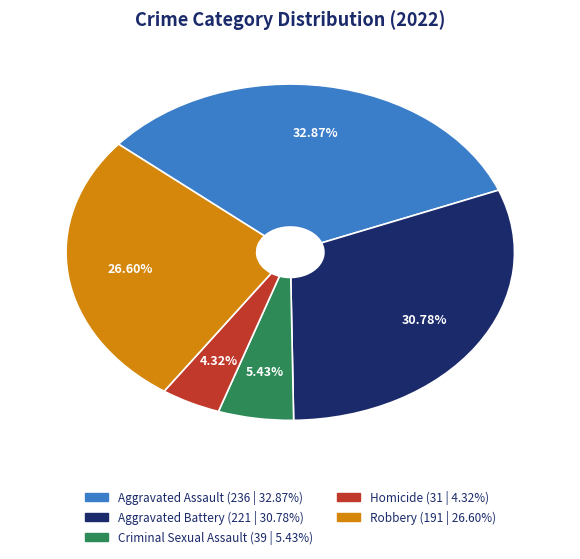

To the nearest percent, what is the difference between the Criminal Sexual Assault and Homicide slice percentages?

1%